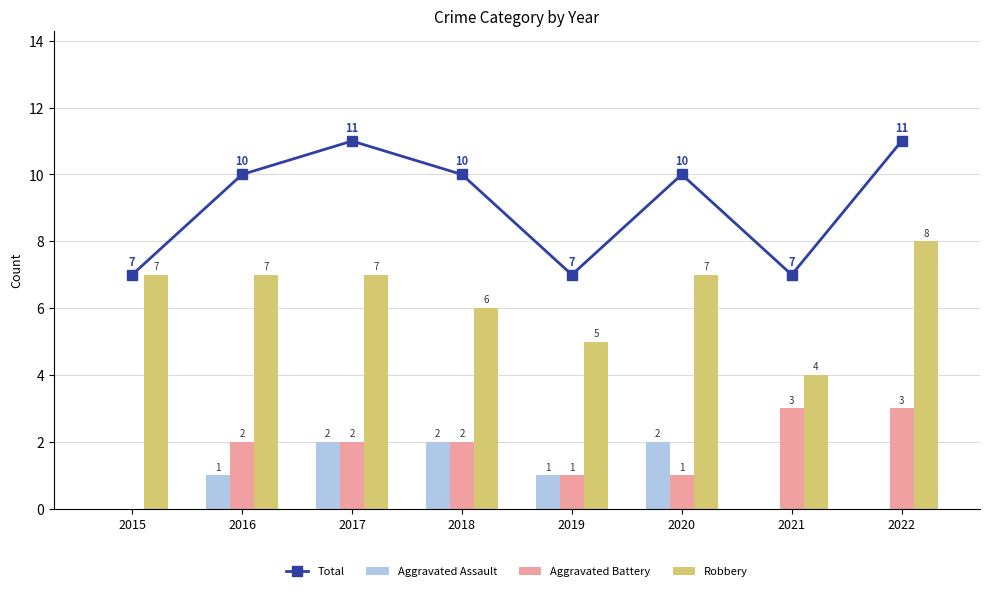

At which category is the sum across all series the highest?

2017